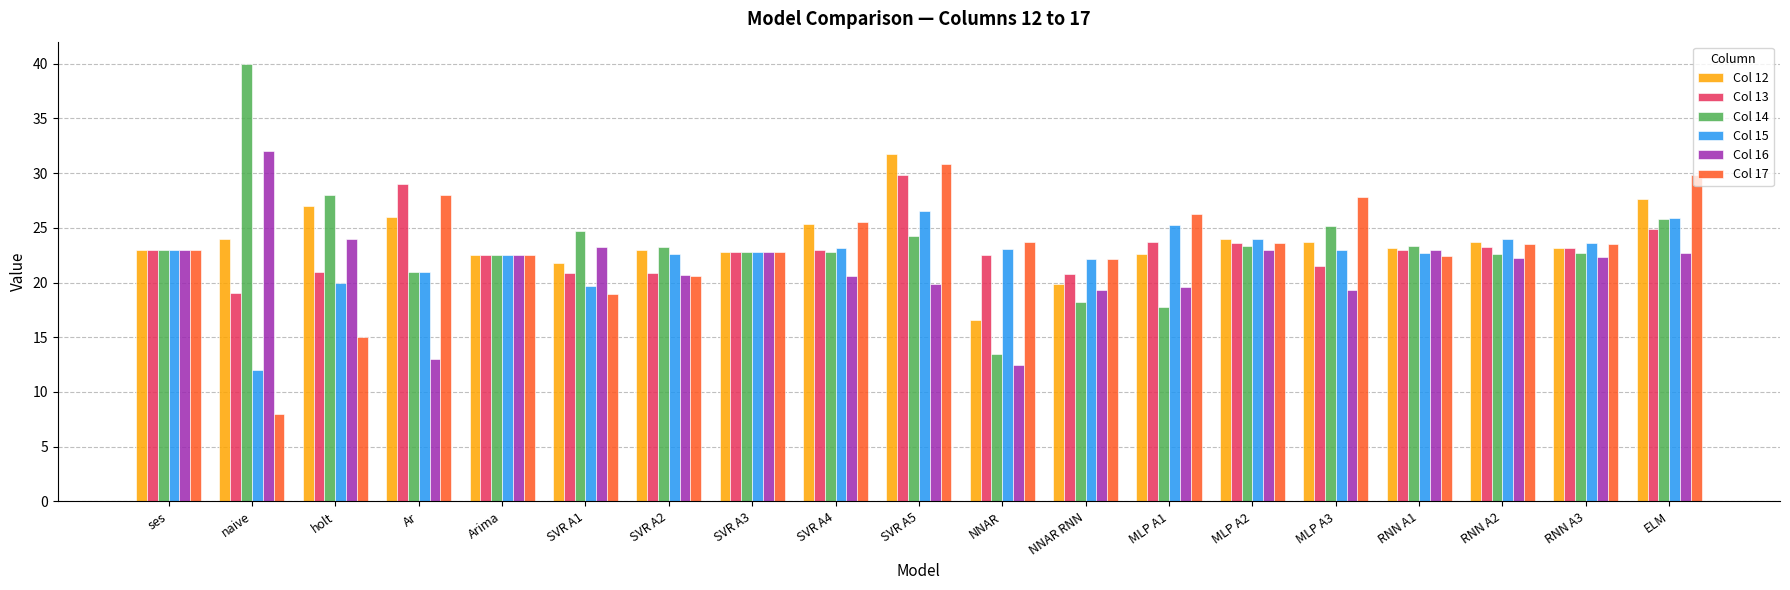

At which category is the sum across all series the highest?

SVR A5